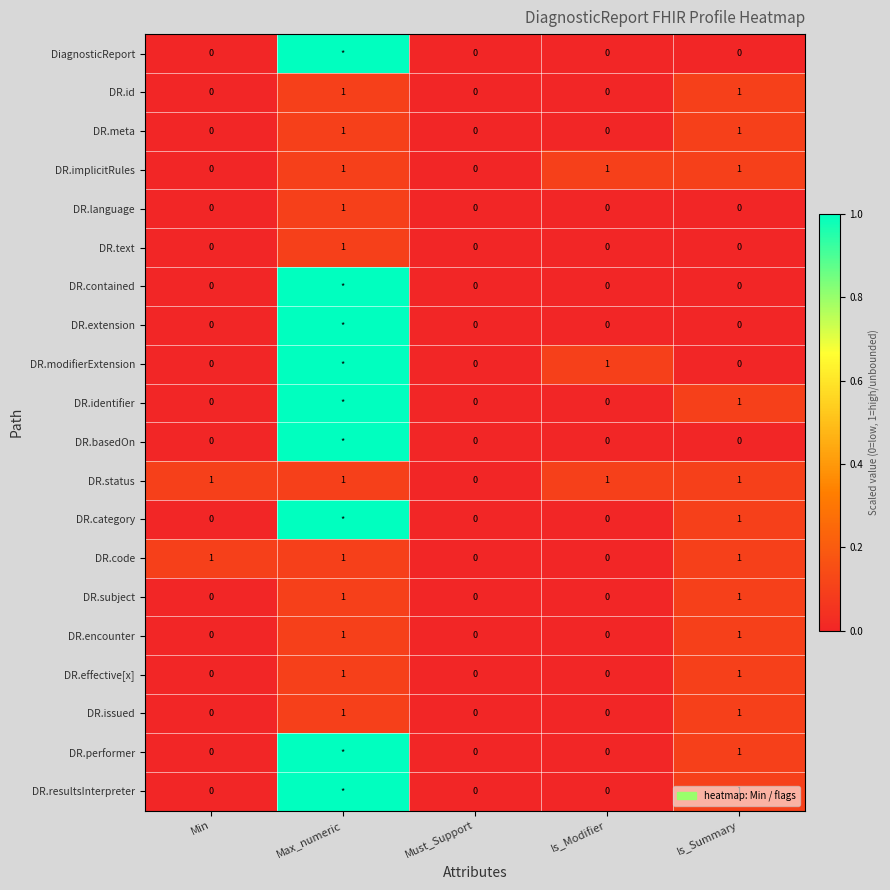

How many distinct data groups are displayed?

20